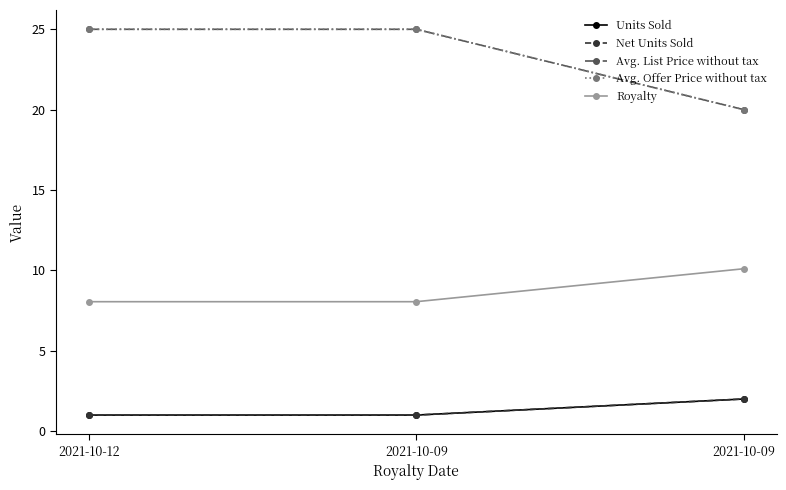

Between 2021-10-09 and 2021-10-12, which is larger?

2021-10-09